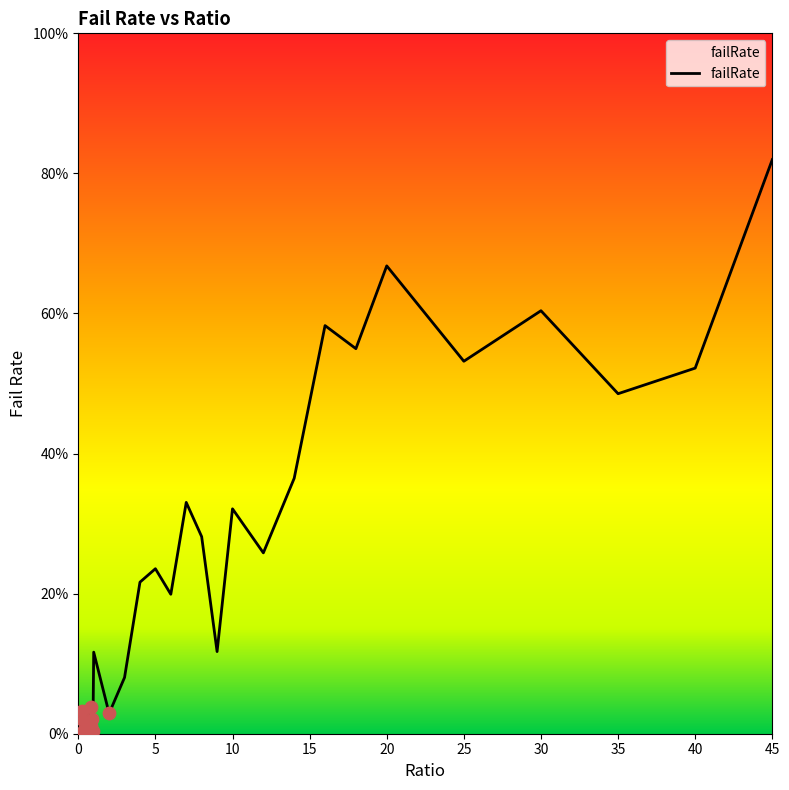

Does the chart have visible grid lines?

No